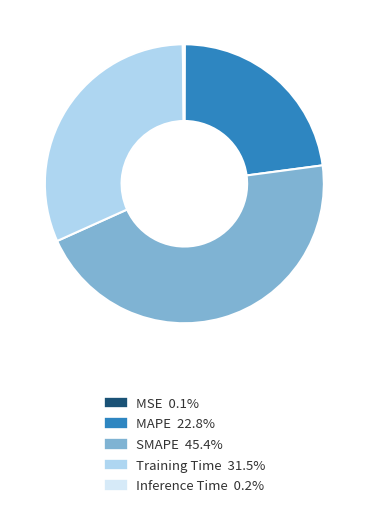

Is the sum of SMAPE and Training Time greater than half?

Yes